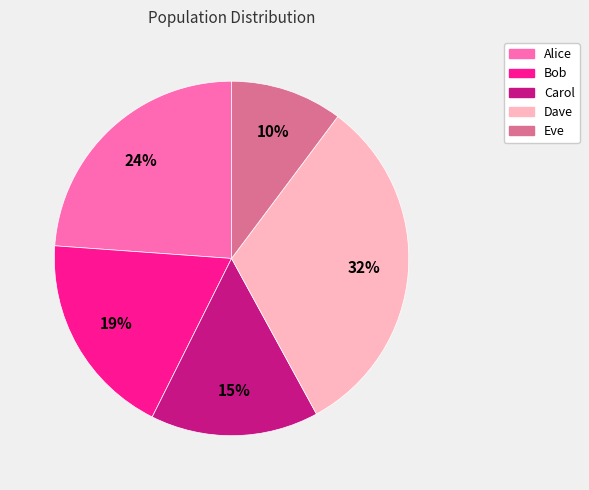

To the nearest percent, what percentage of the pie is Carol?

15%